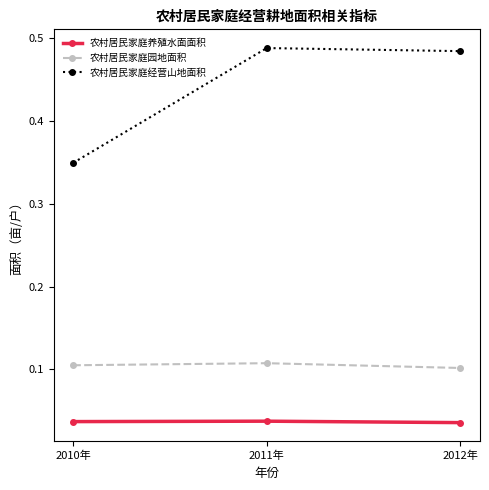

Rank the series at 2011年 from lowest to highest value.

农村居民家庭养殖水面面积, 农村居民家庭园地面积, 农村居民家庭经营山地面积